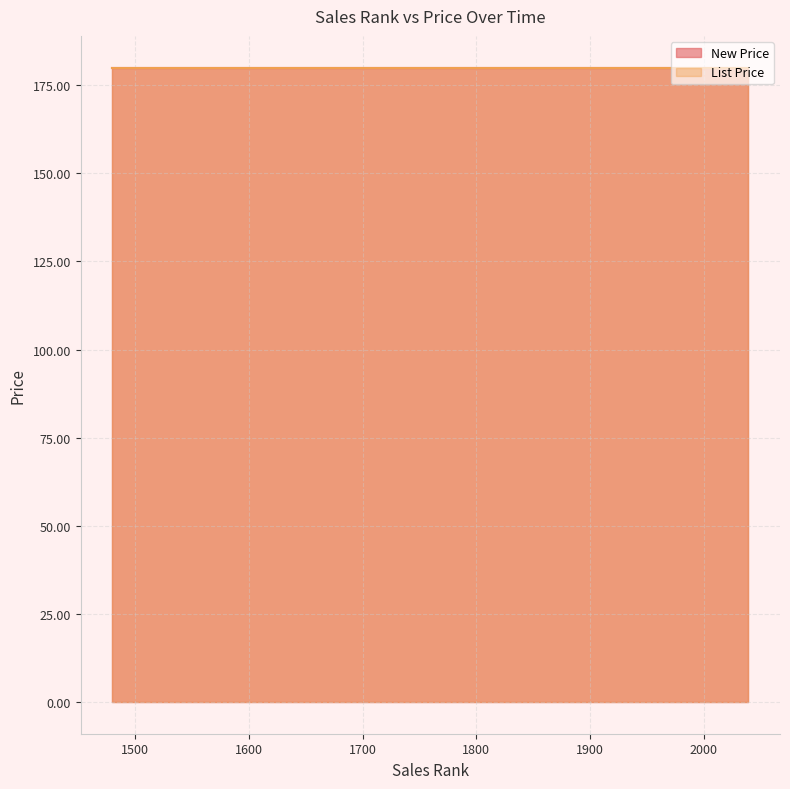

The value of List Price at 19 is 180.0. True or false?

True